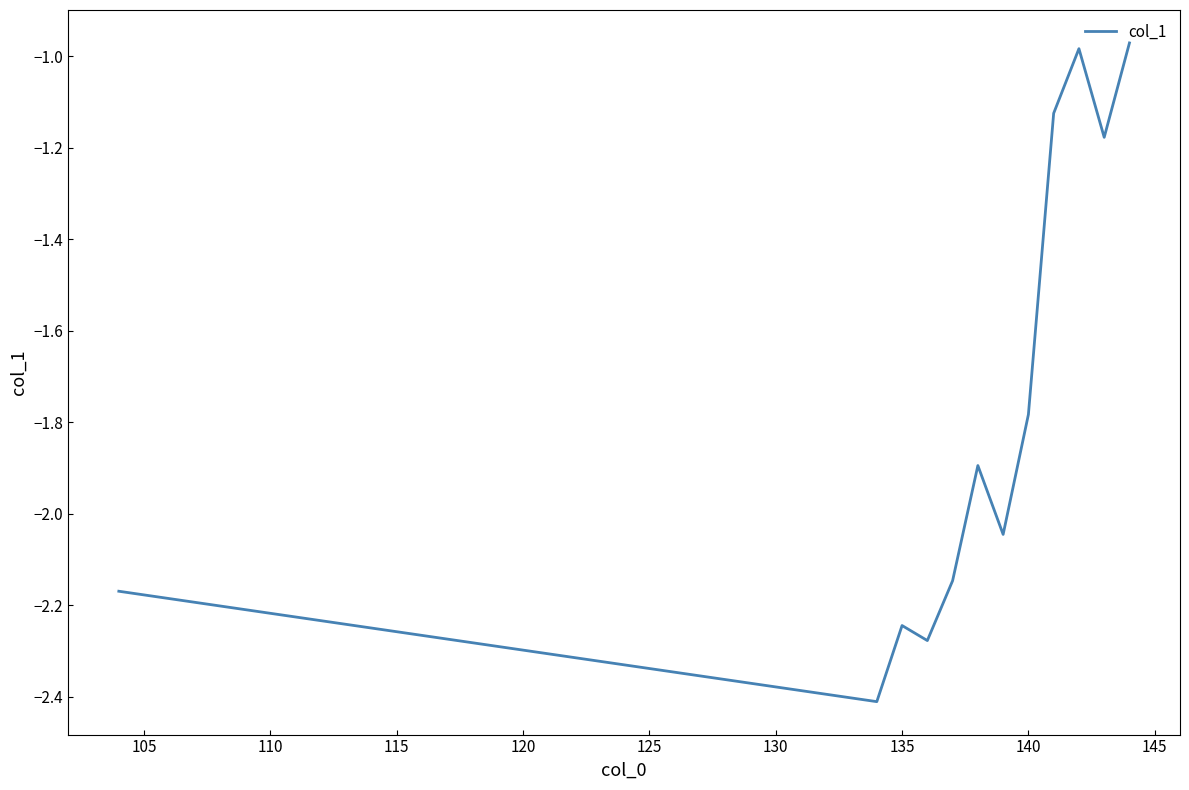

What is the smallest value displayed?

-2.4